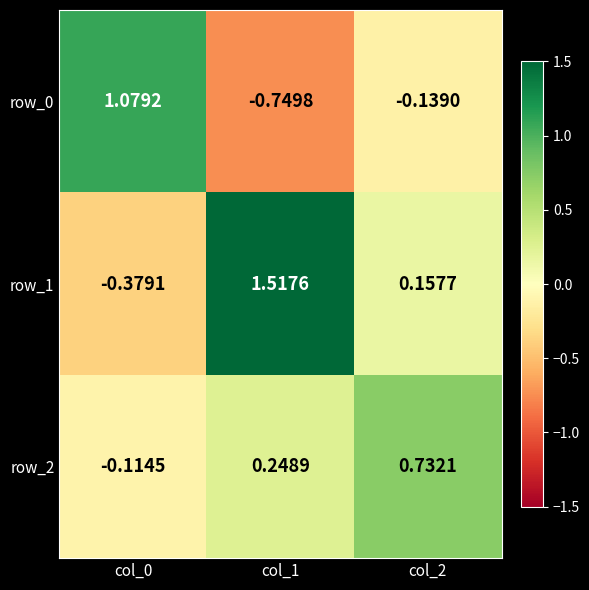

At which category does the chart reach its minimum across all series?

col_1